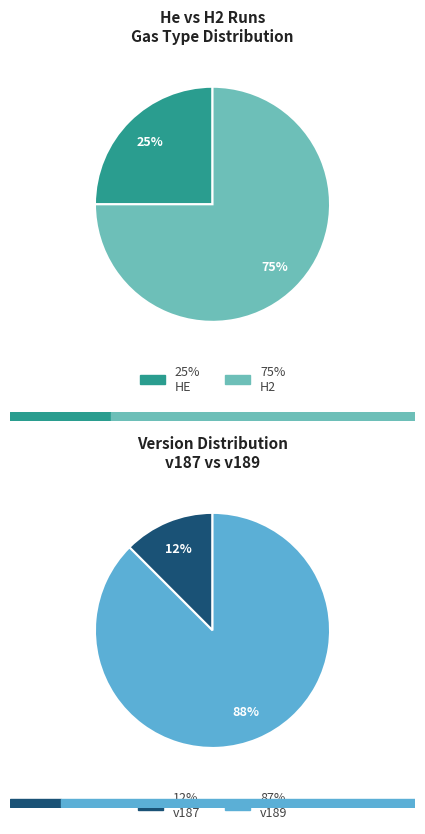

To the nearest percent, what is the average slice percentage?

50%